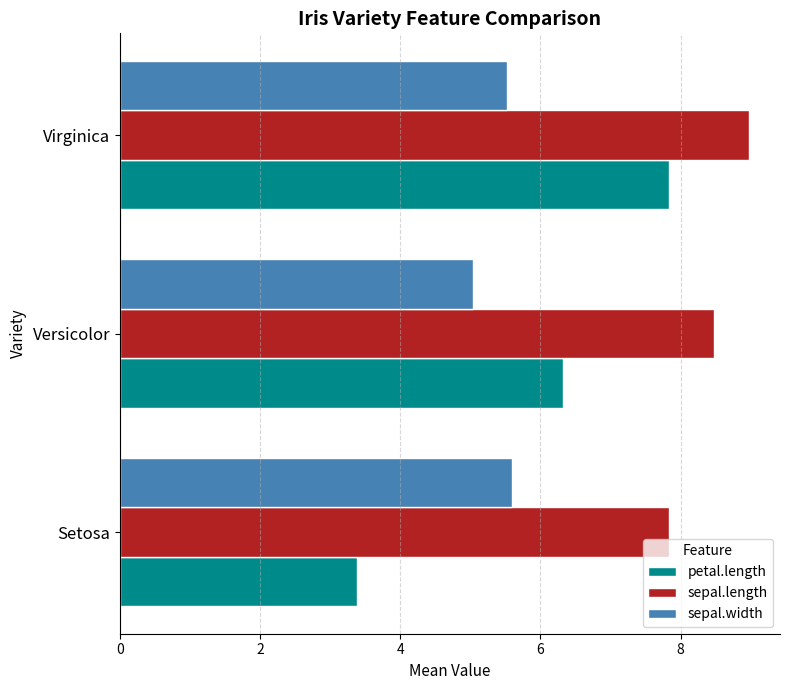

What is the approximate value of sepal.length at Virginica?

9.0